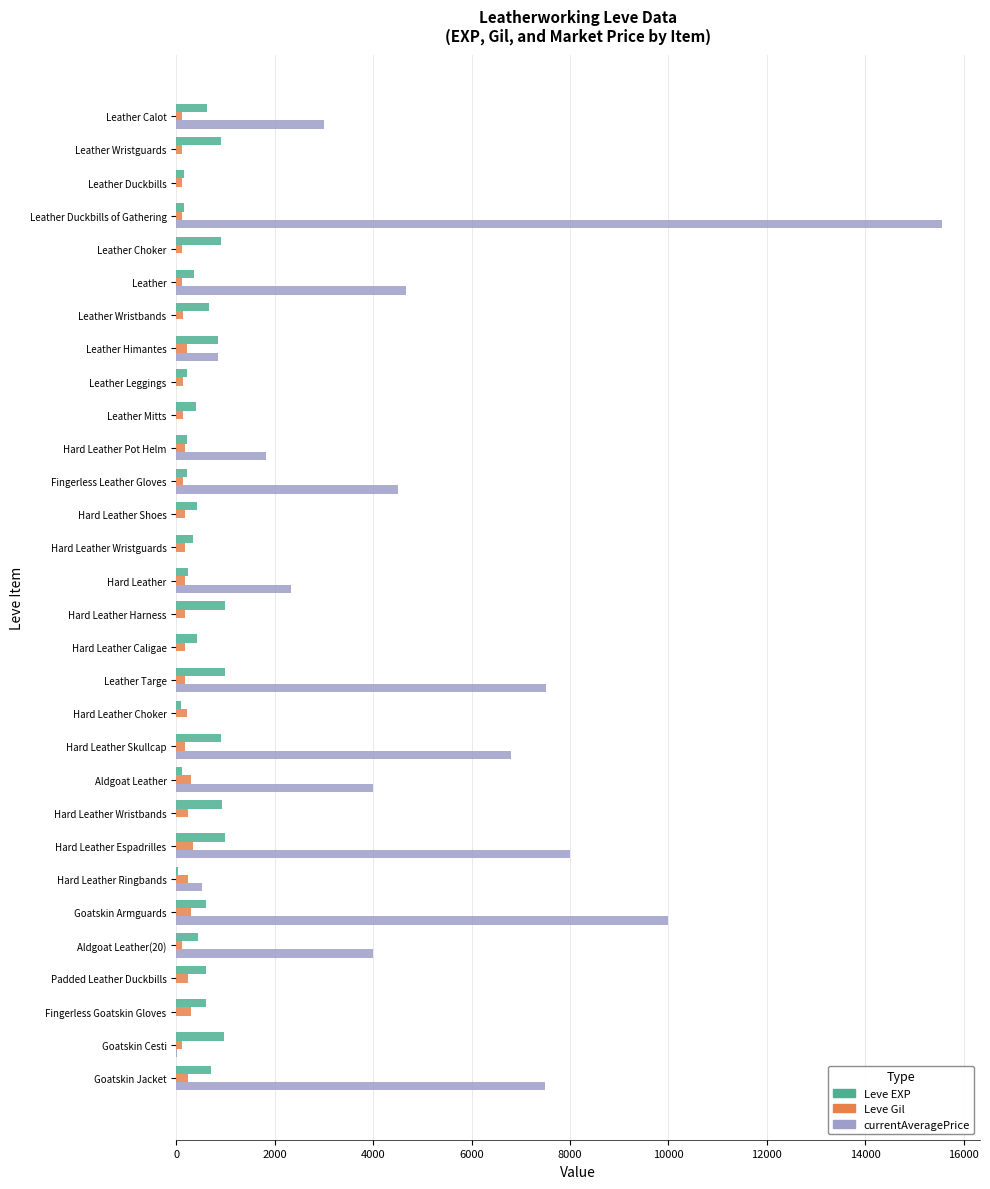

What is the highest value of the Leve Gil series?

343